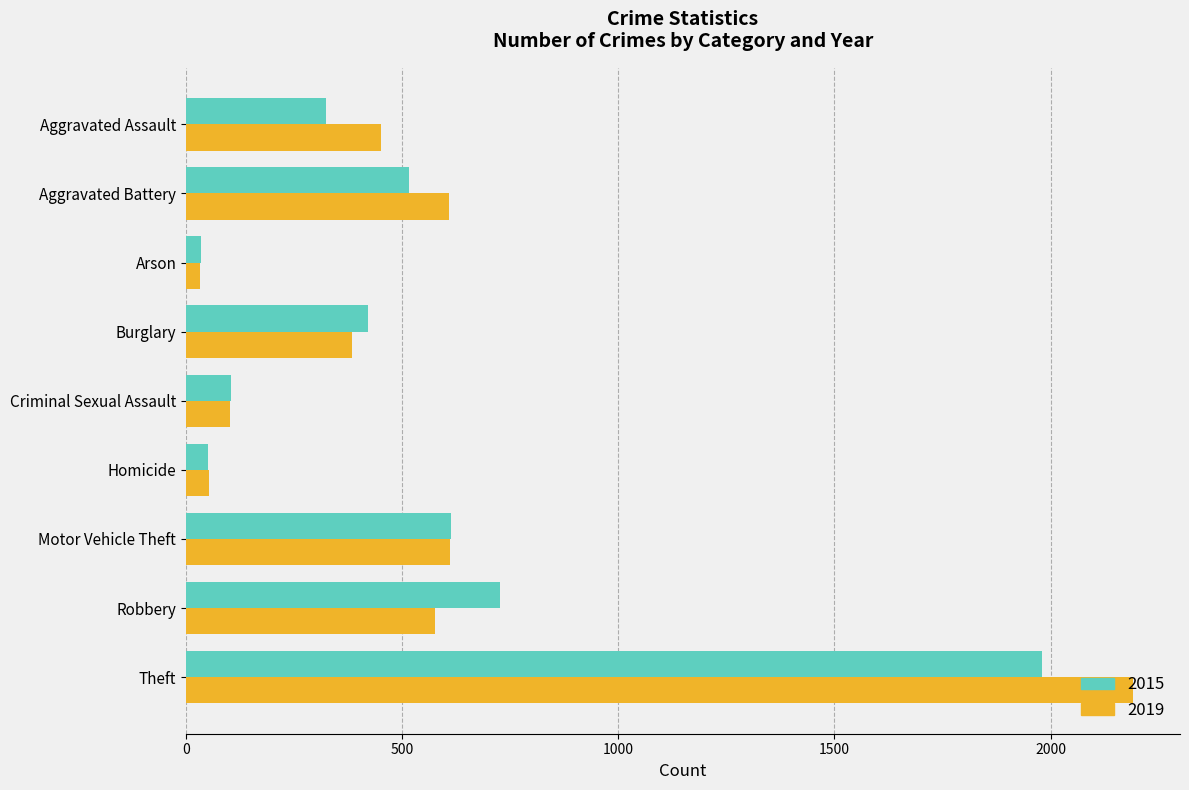

What is the difference between the maximum and minimum values in the 2019 series?

2158